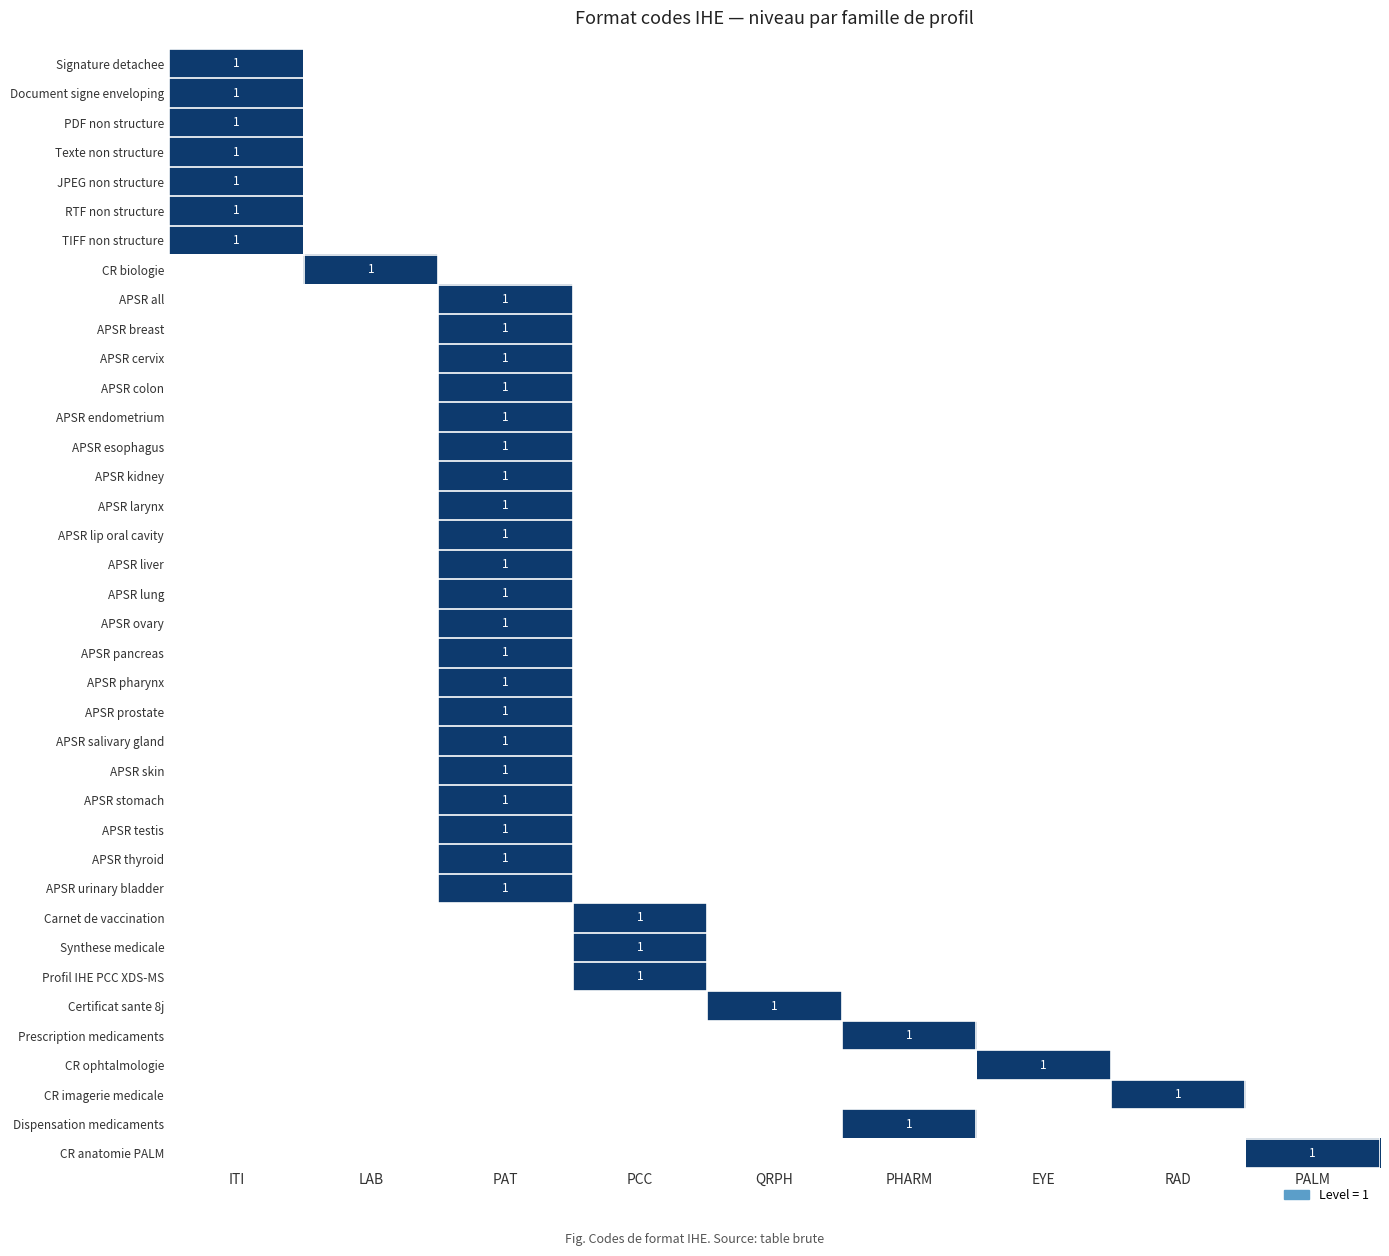

What is the approximate value of TIFF non structure at ITI?

1